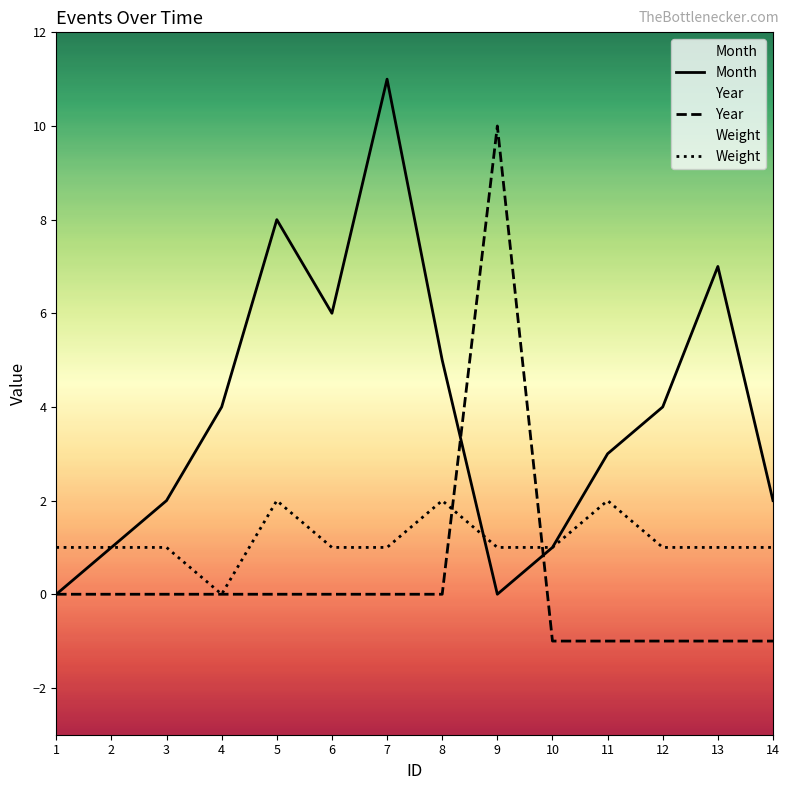

Reading right to left, list all the values displayed in this chart.

Month: 14=2	13=7	12=4	11=3	10=1	9=0	8=5	7=11	6=6	5=8	4=4	3=2	2=1	1=0
Year: 14=-1	13=-1	12=-1	11=-1	10=-1	9=10	8=0	7=0	6=0	5=0	4=0	3=0	2=0	1=0
Weight: 14=1	13=1	12=1	11=2	10=1	9=1	8=2	7=1	6=1	5=2	4=0	3=1	2=1	1=1